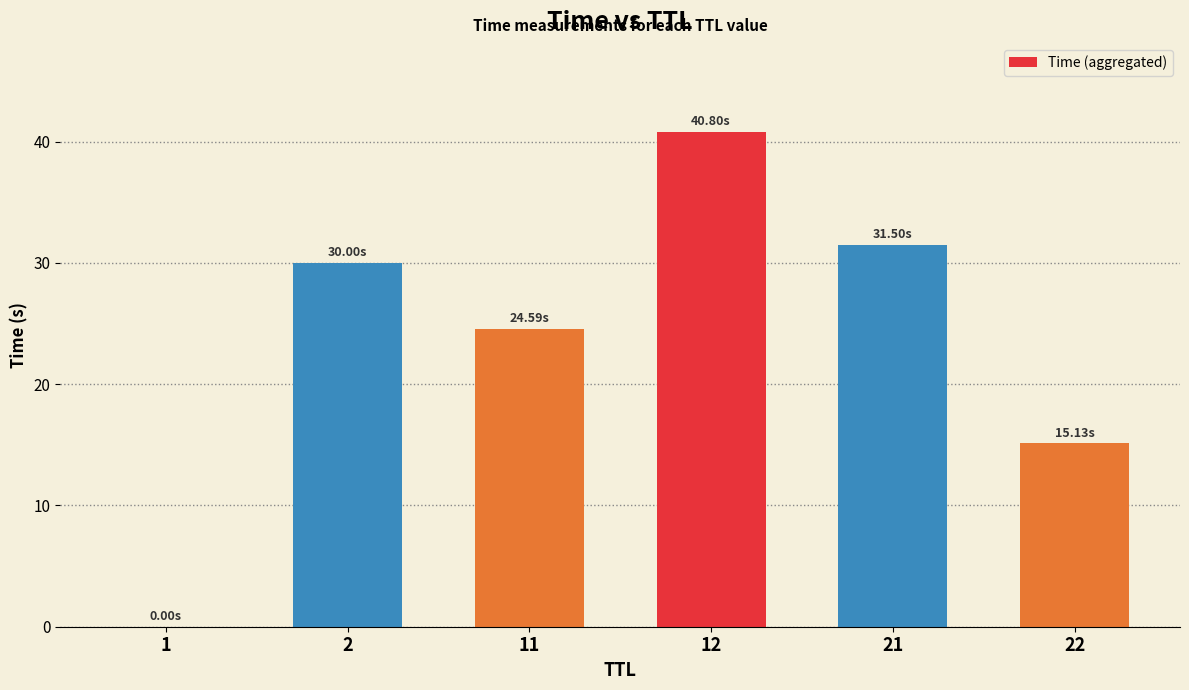

What is the greatest value displayed?

40.8